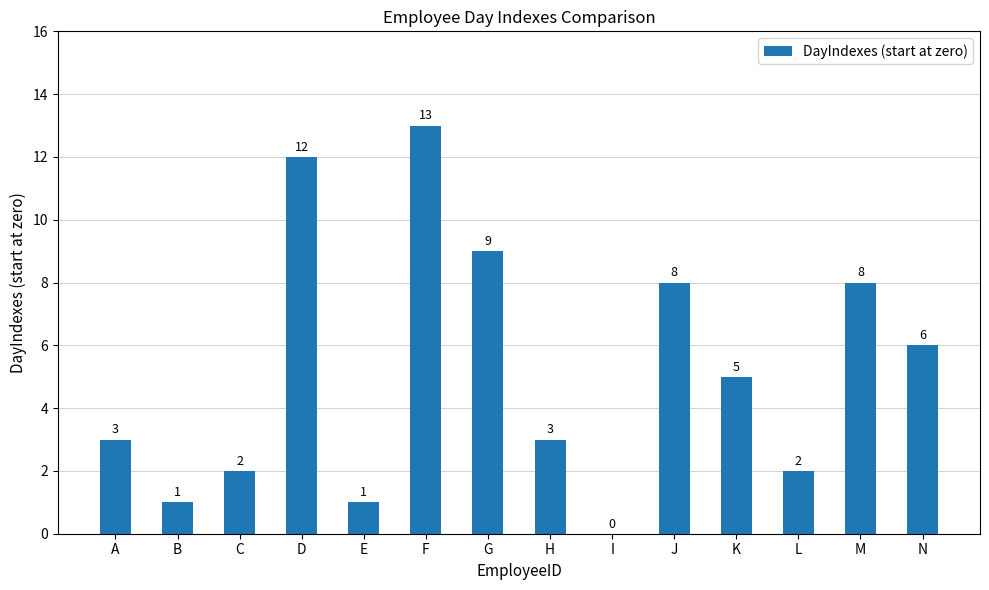

What is the average value?

5